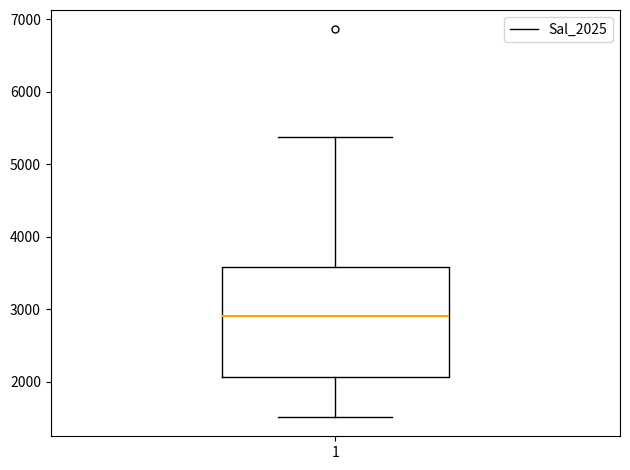

Read this box plot against the y-axis: the position of the median line, the range covered by the box, and the ends of both whiskers. The values are not printed on the chart, so give them approximately, as read against the axis.

median 2900, box 2100 to 3600, whiskers 1500 to 5400